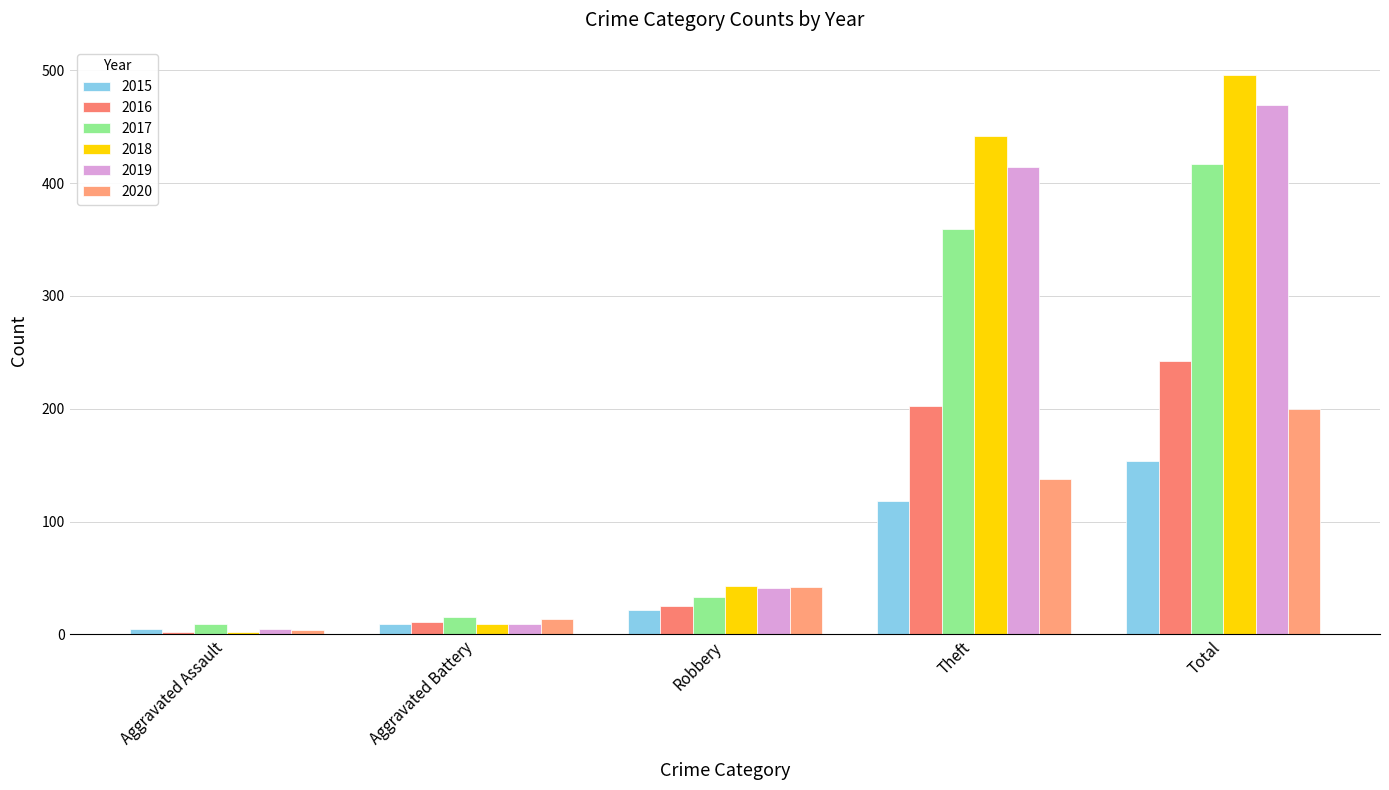

What is the difference between the maximum and second lowest values in the 2016 series?

231